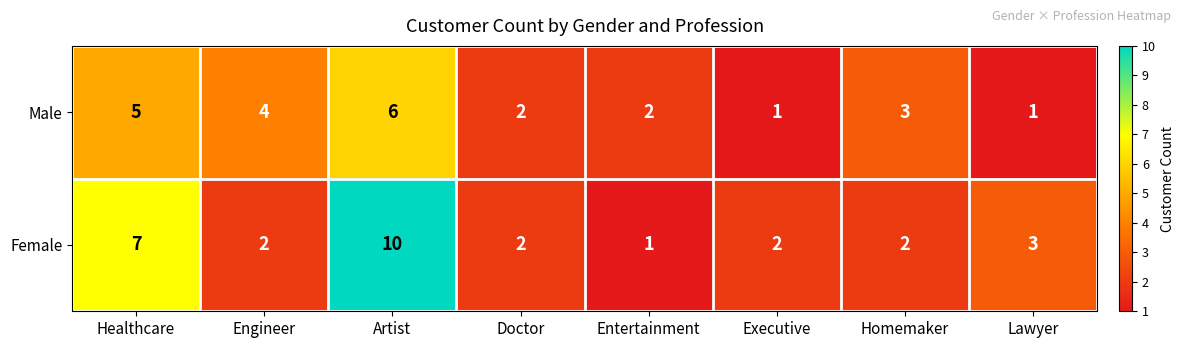

What is the average value of the Female series?

4